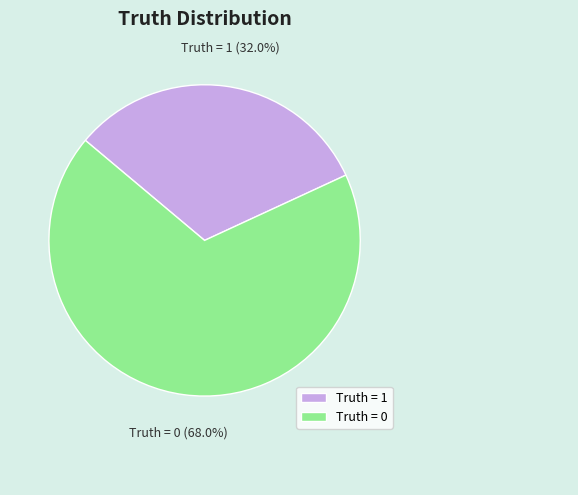

The Truth = 0 slice represents 68% of the pie. True or false?

True